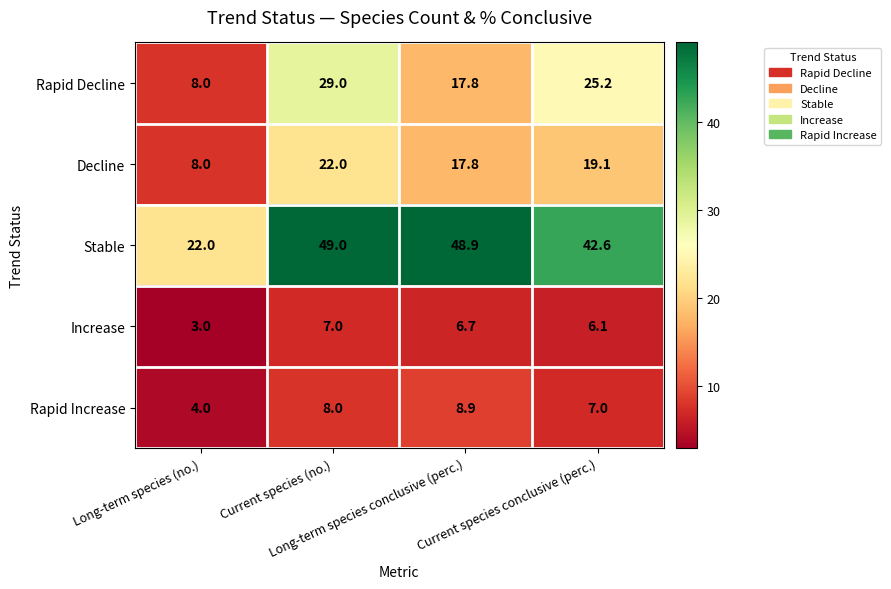

What is the average value of the Stable series?

40.6